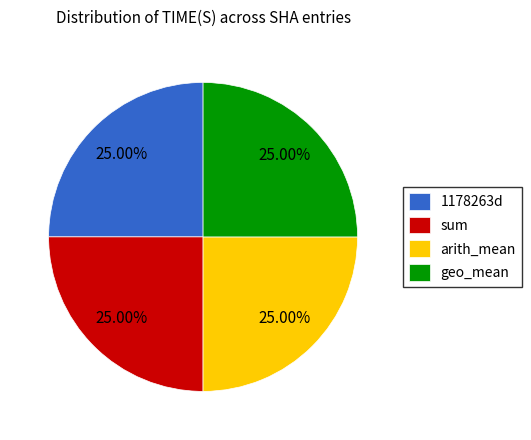

Does geo_mean represent more than half of the total?

No